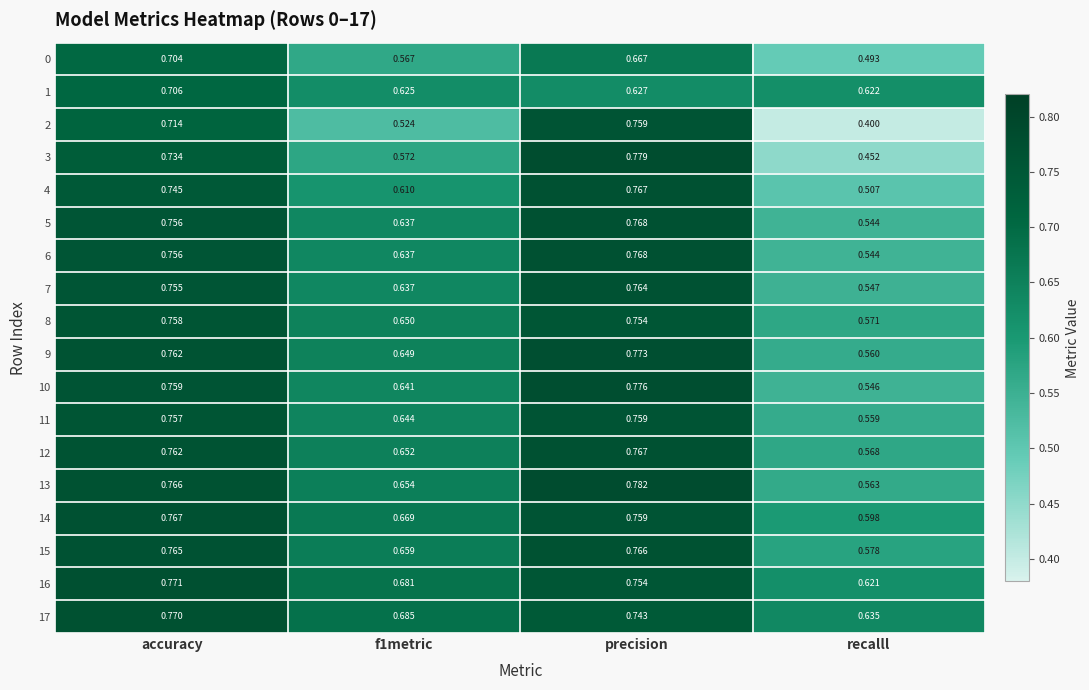

Which series has the largest range (max minus min)?

2